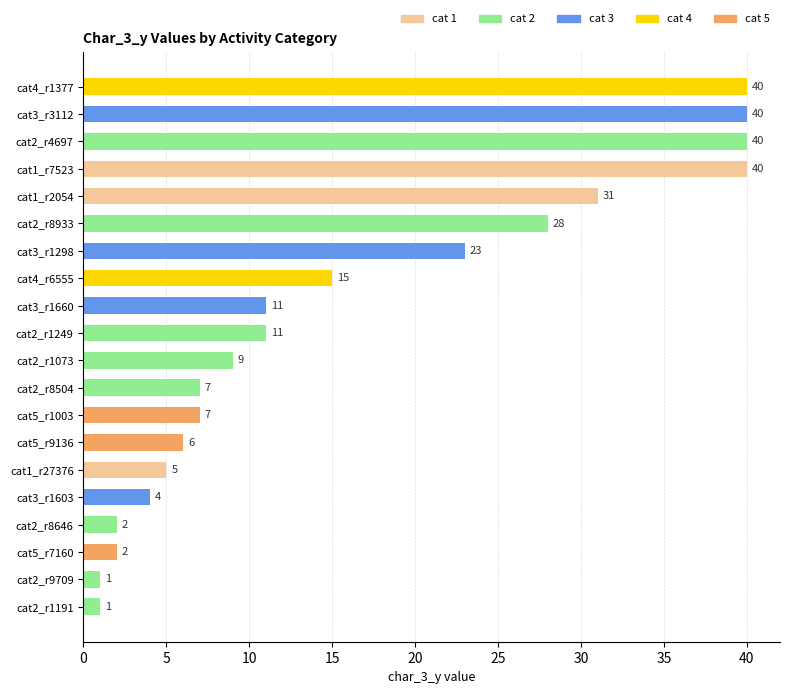

Where is the data nearest to the value 20?

cat3_r1298